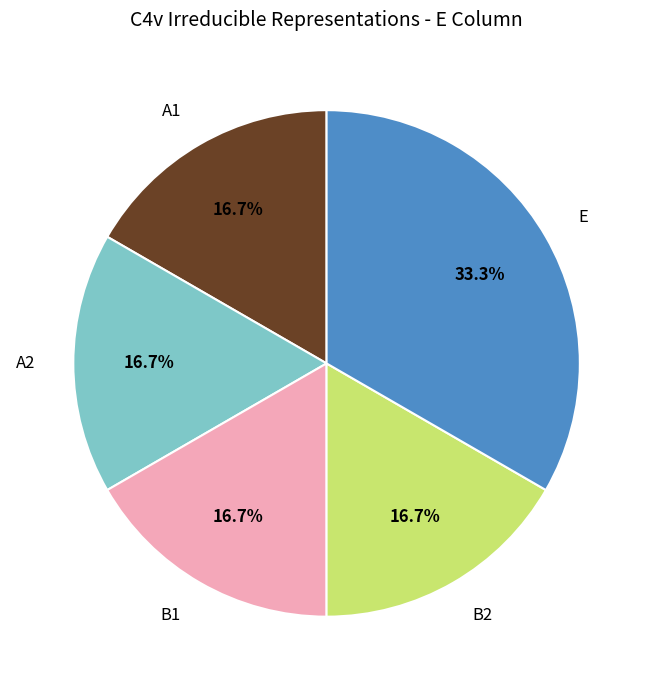

How many segments does this pie chart have?

5